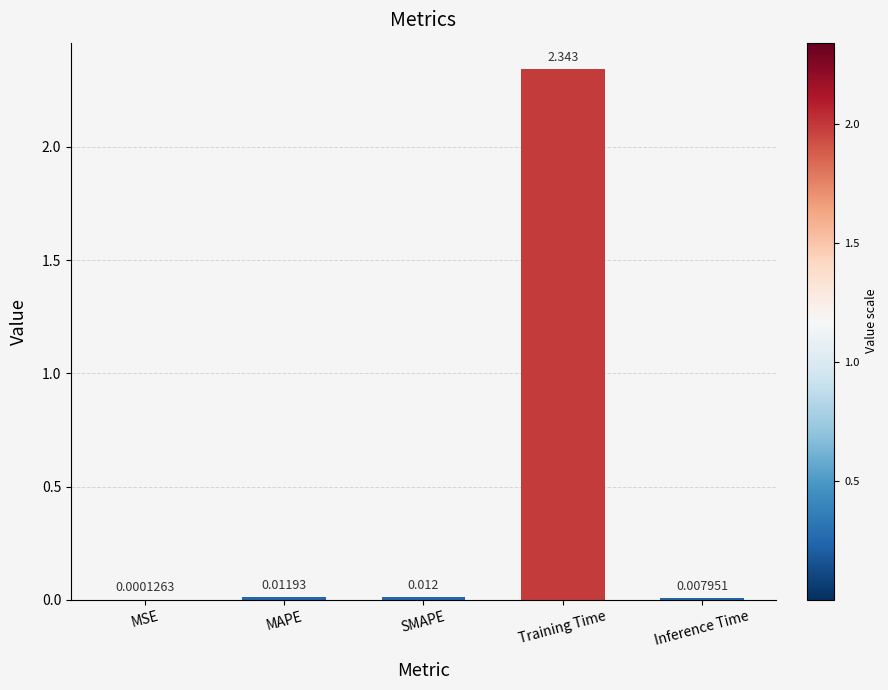

At which category does the chart reach its peak across all series?

Training Time